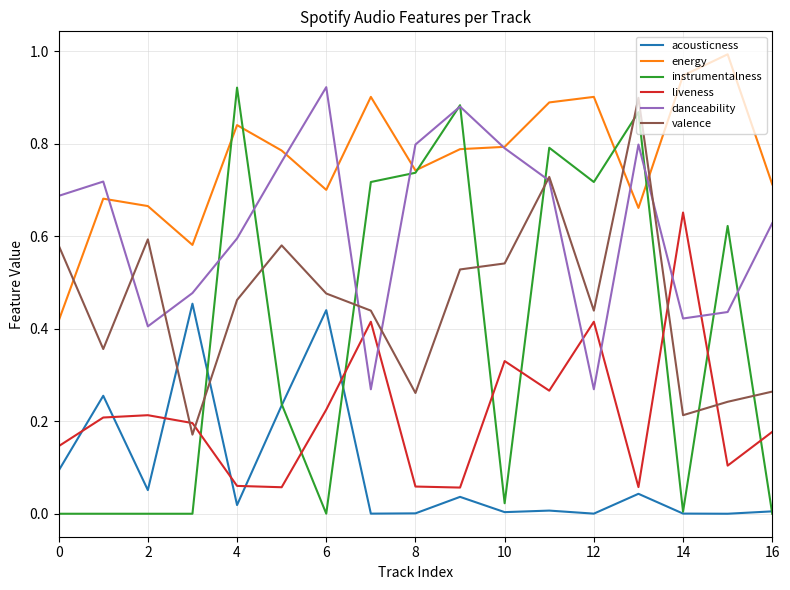

How many distinct data groups are displayed?

6